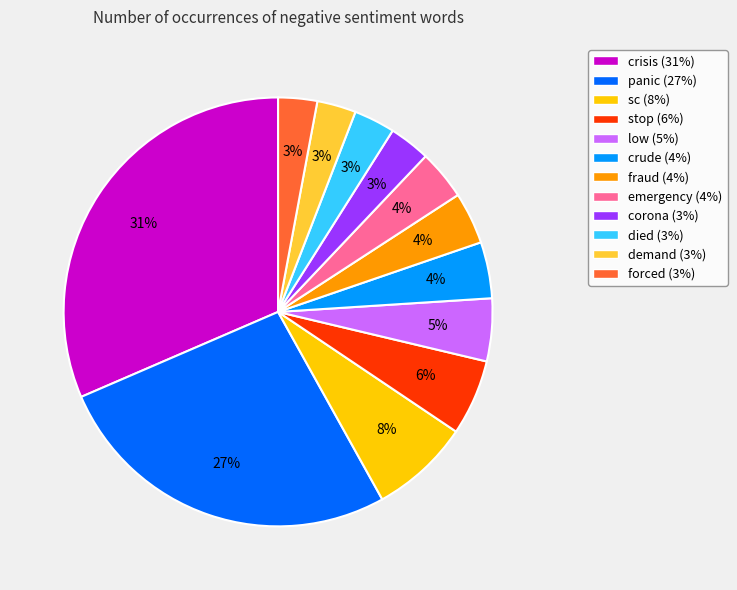

To the nearest percent, what percentage of the pie is died?

3%